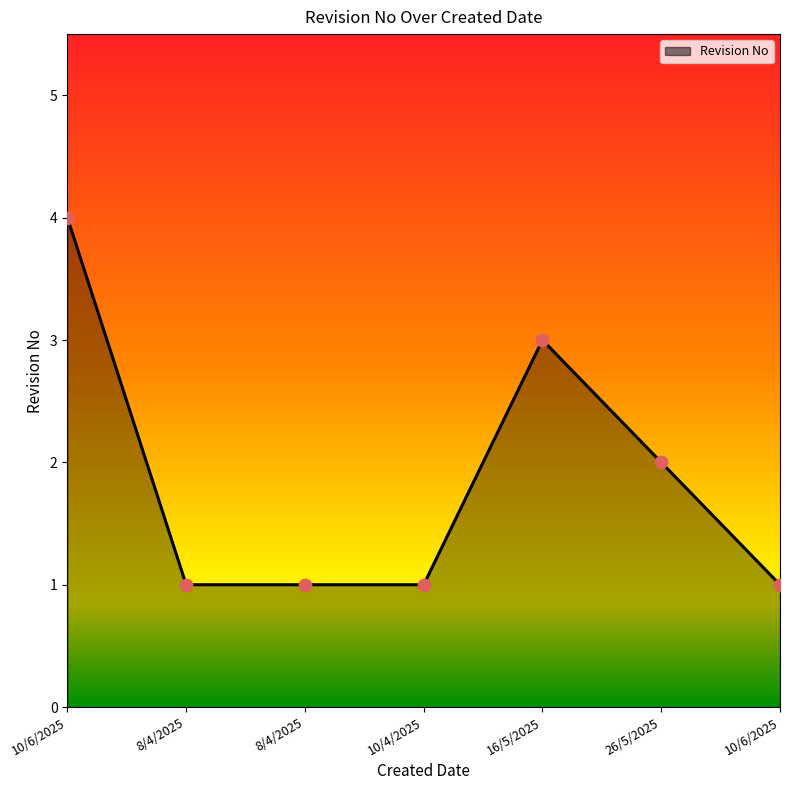

What is the ratio of the value at 8/4/2025 to the value at 8/4/2025?

1.0